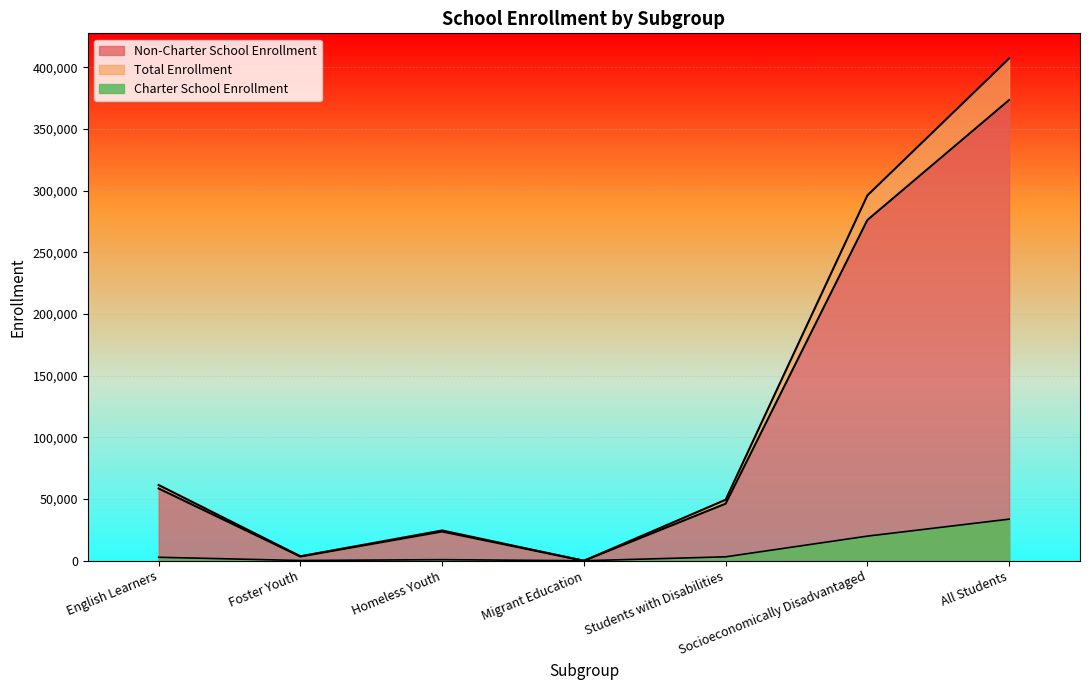

What is the sum of all Charter School Enrollment values?

60791